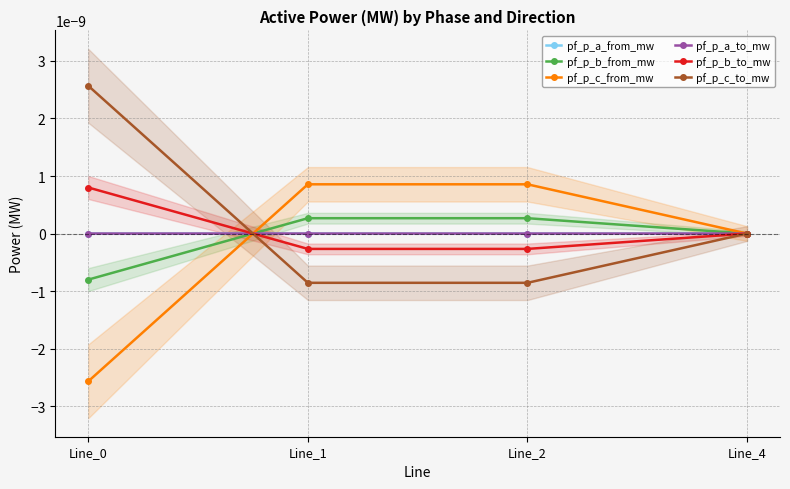

Is it true that pf_p_a_to_mw equals 0.0 at Line_0?

True